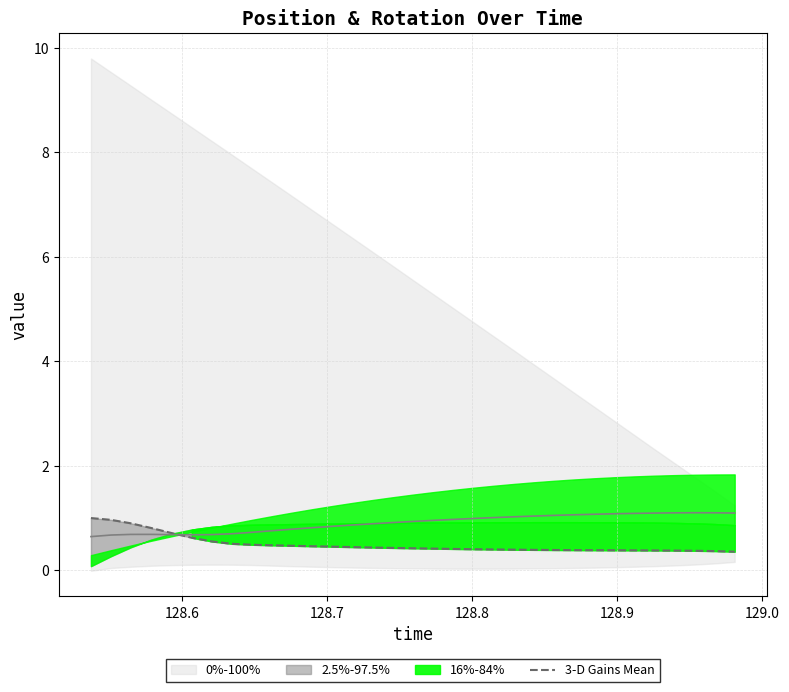

Is it true that the value at 25 is 0.1?

False